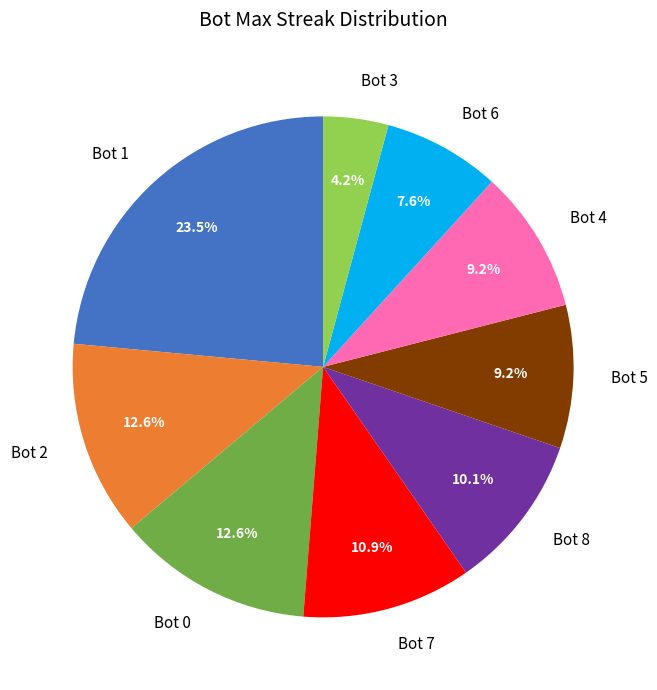

How much of the chart is everything except Bot 3?

95.8%